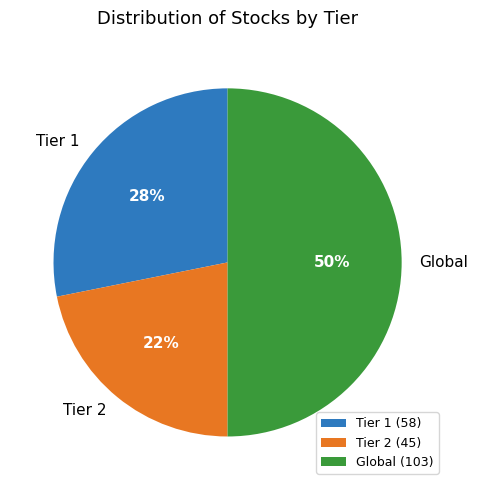

Rank the categories by value from lowest to highest.

Tier 2, Tier 1, Global